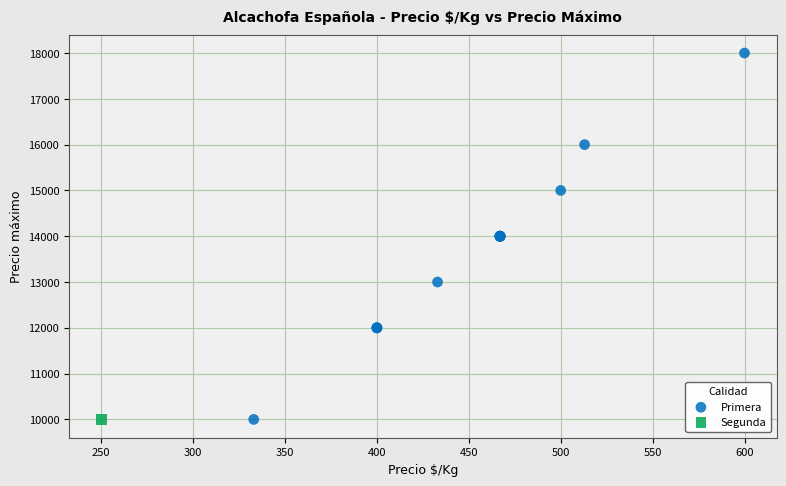

What are all the series names shown in the legend?

Primera, Segunda